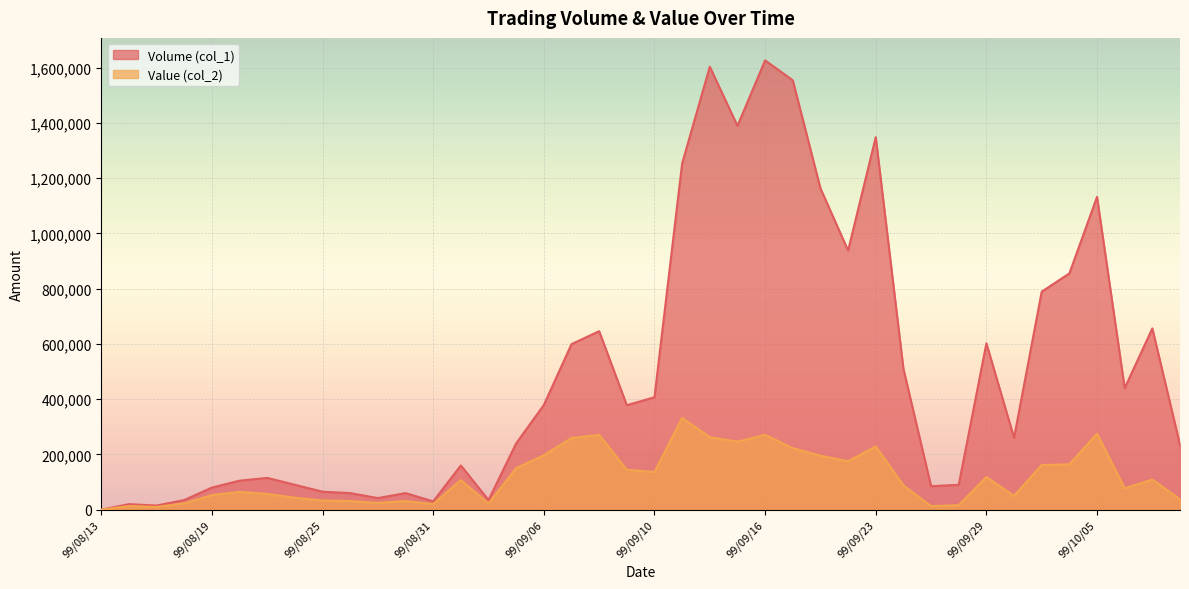

List the series in order of their peak value, lowest first.

Value (col_2), Volume (col_1)